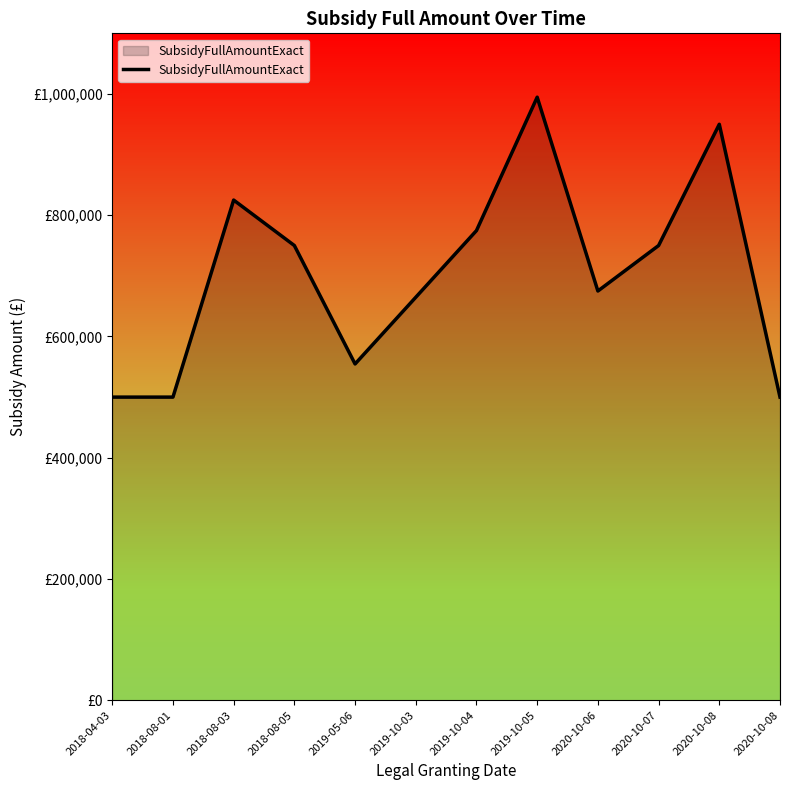

How many interior local valleys (lower than both neighbors) does the data have?

2